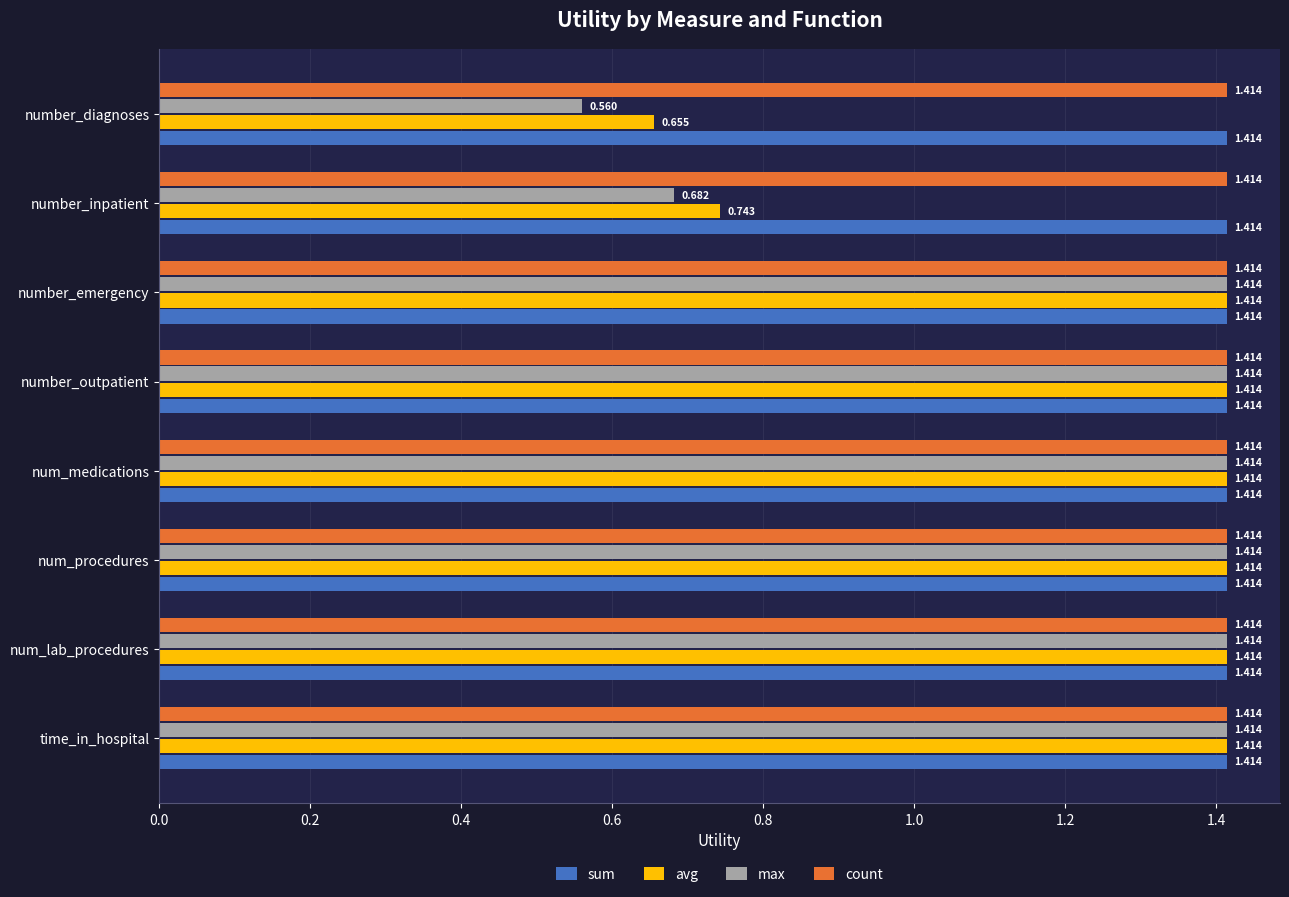

How many data points in avg are less than 1?

2